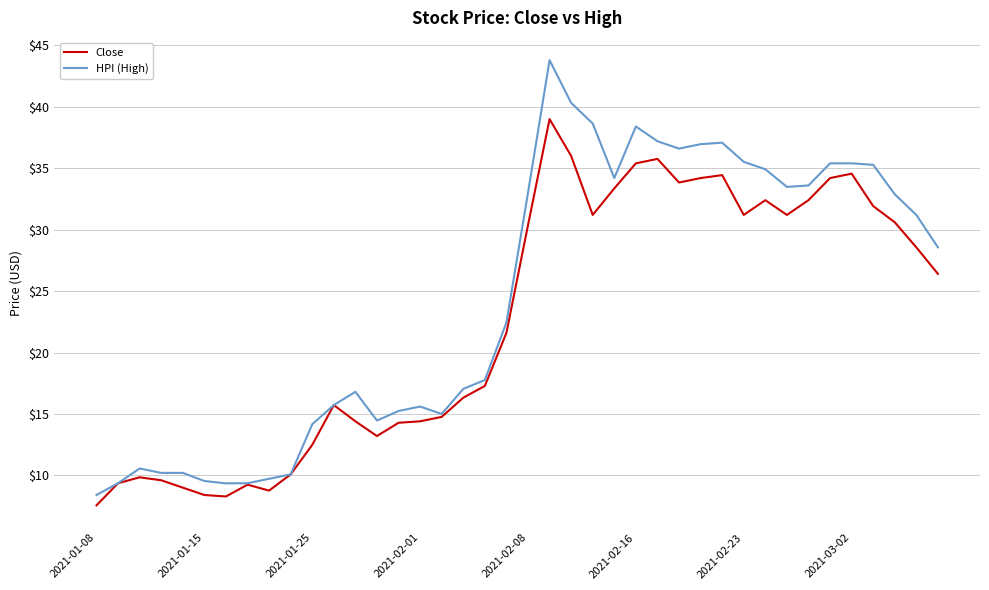

Rank the series by their average value, from highest to lowest.

HPI (High), Close